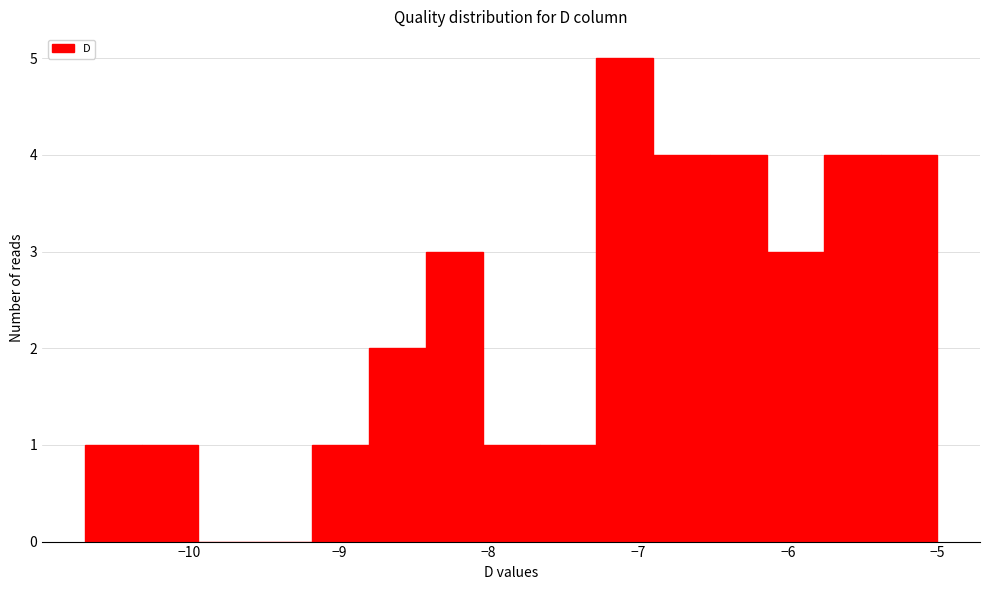

Around what value on the x-axis is the tallest bar? Give the approximate position of its centre, as read against the axis.

-7.1